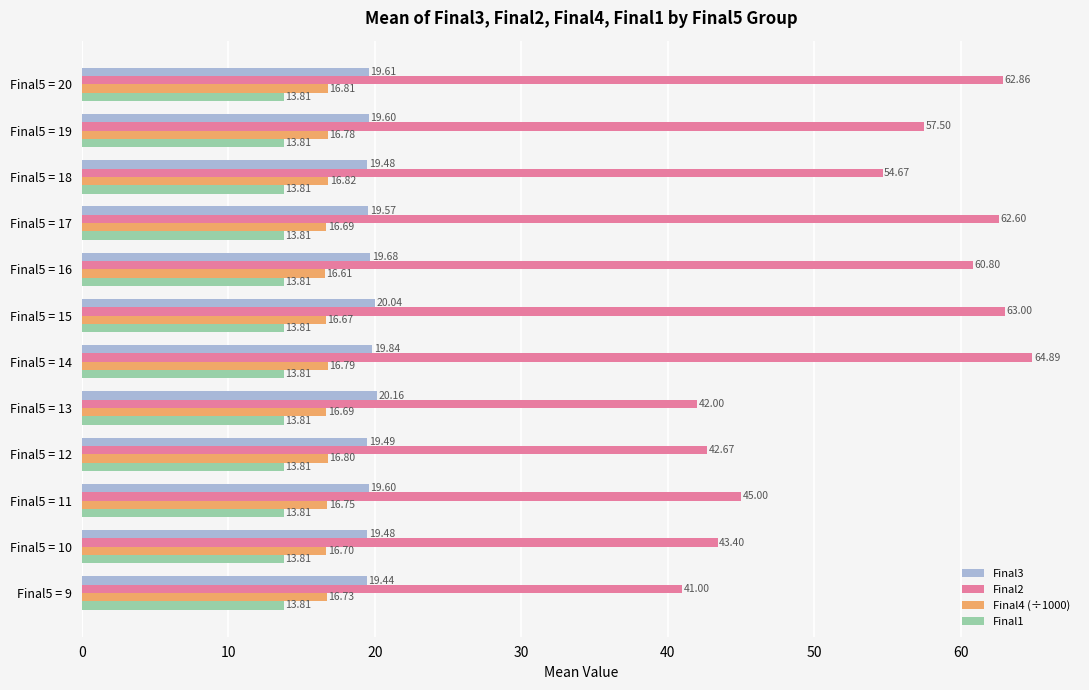

Which series changed the most between Final5 = 13 and Final5 = 17?

Final2